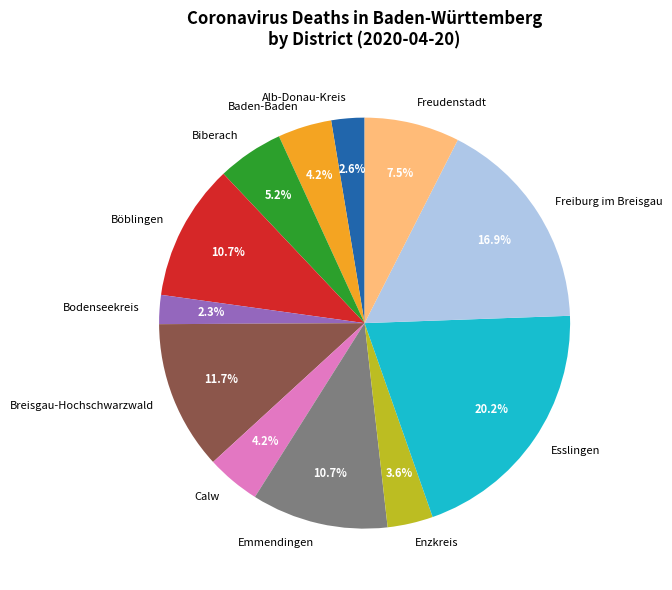

To the nearest percent, what is the difference between the largest and smallest slice percentages?

18%